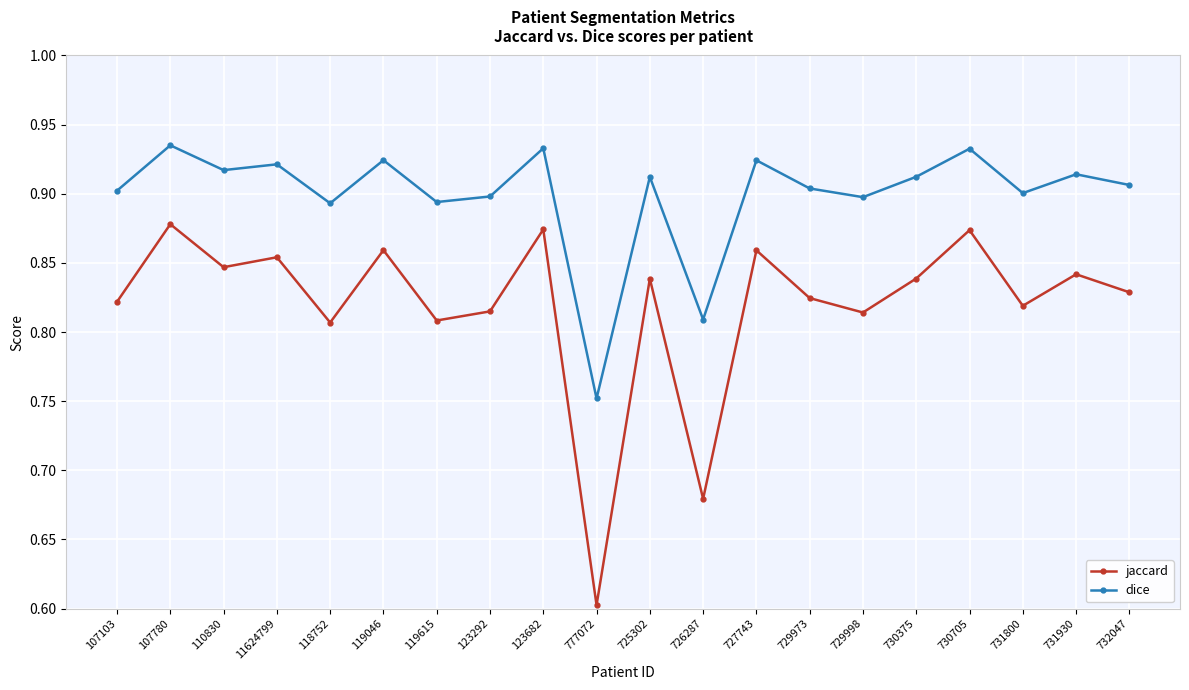

At which category does jaccard reach its first local peak?

107780